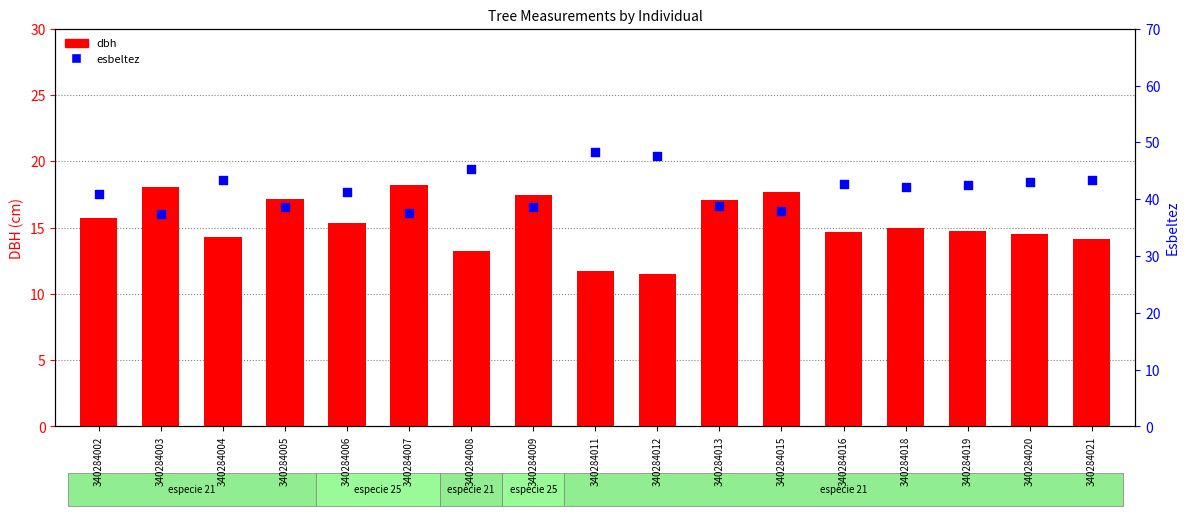

Which series has the largest total across all categories?

esbeltez